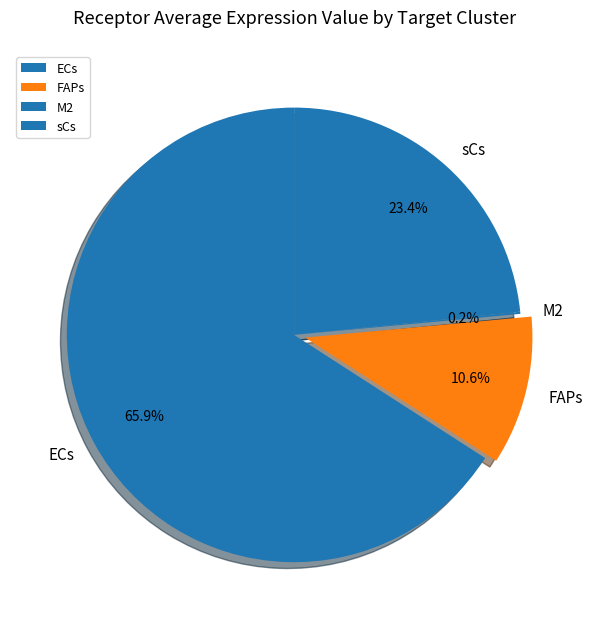

What is the largest slice in the pie chart?

ECs